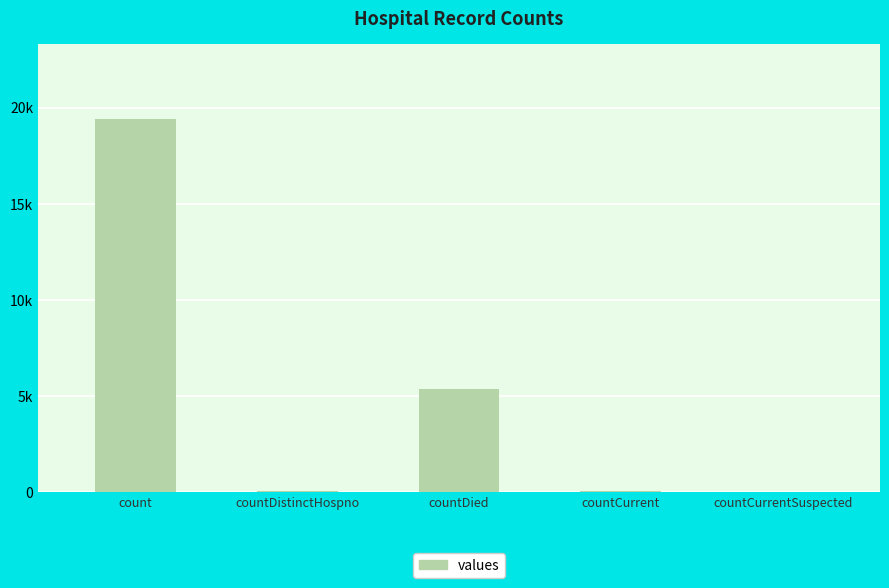

Reading right to left, transcribe all the data shown in this chart.

countCurrentSuspected=0	countCurrent=60	countDied=5357	countDistinctHospno=38	count=19420